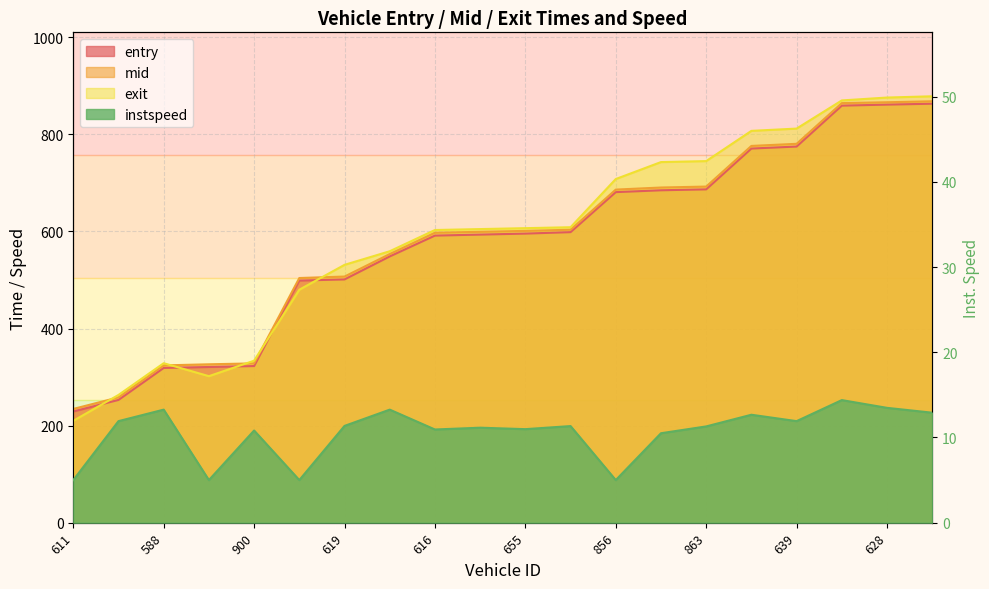

What position from the right is 854?

13